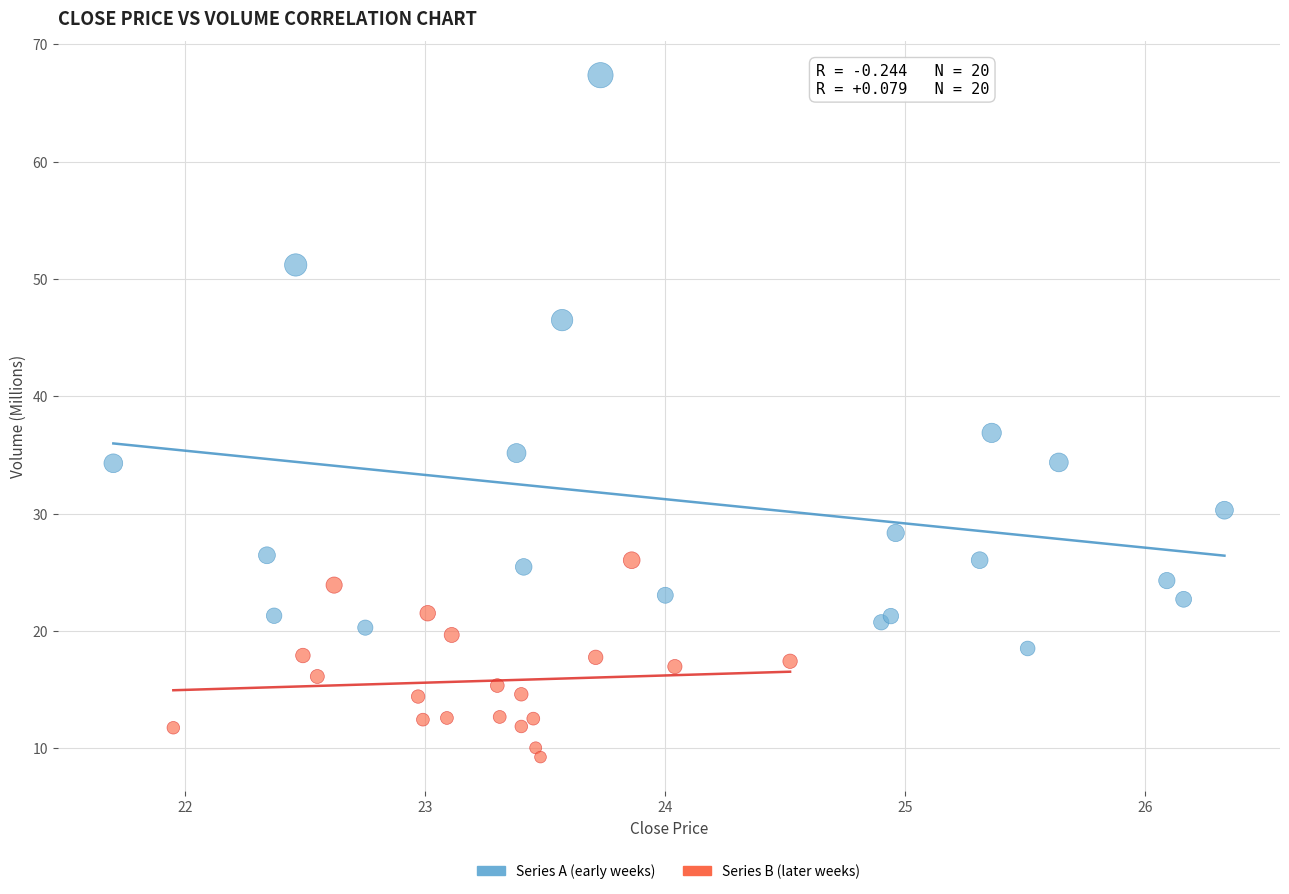

What are all the series names shown in the legend?

Series A (early weeks), Series B (later weeks)